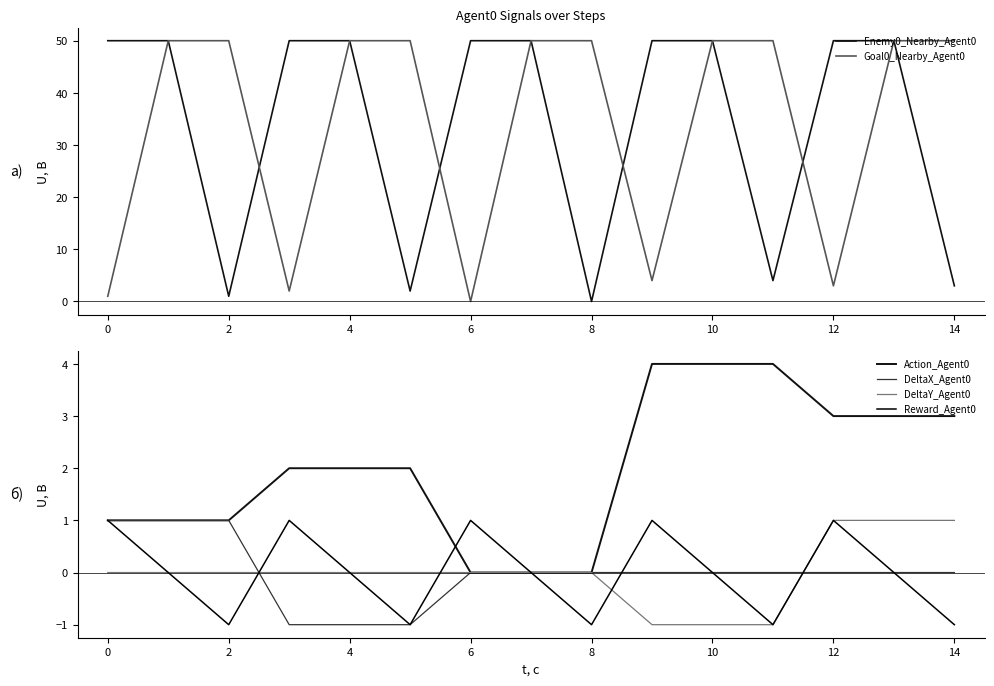

What is the value of the Action_Agent0 point at the 1st from the left?

1